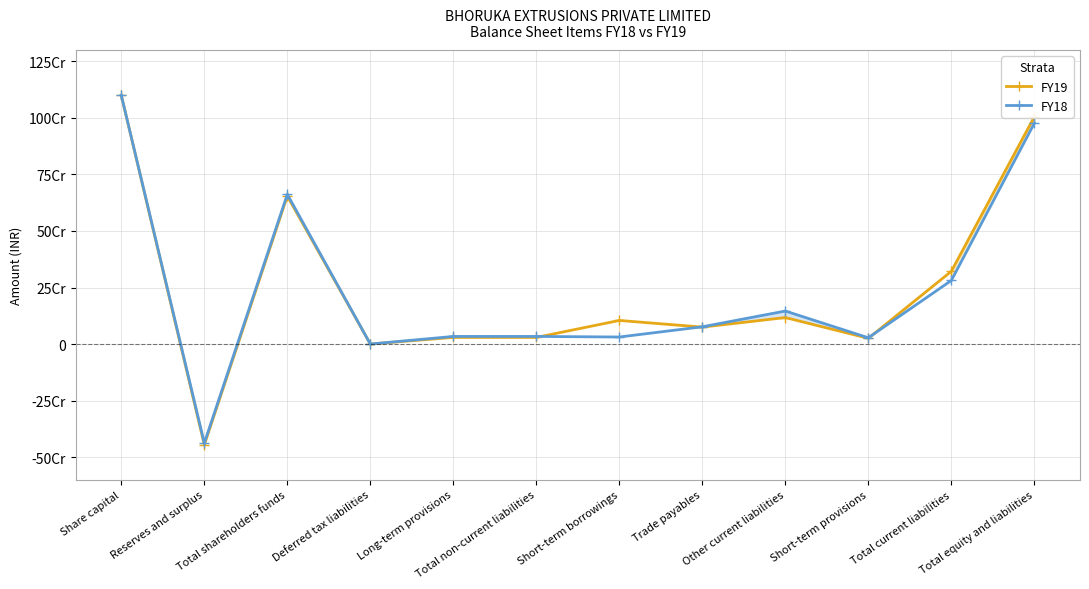

At Share capital, list the series in order from smallest to largest.

FY19, FY18